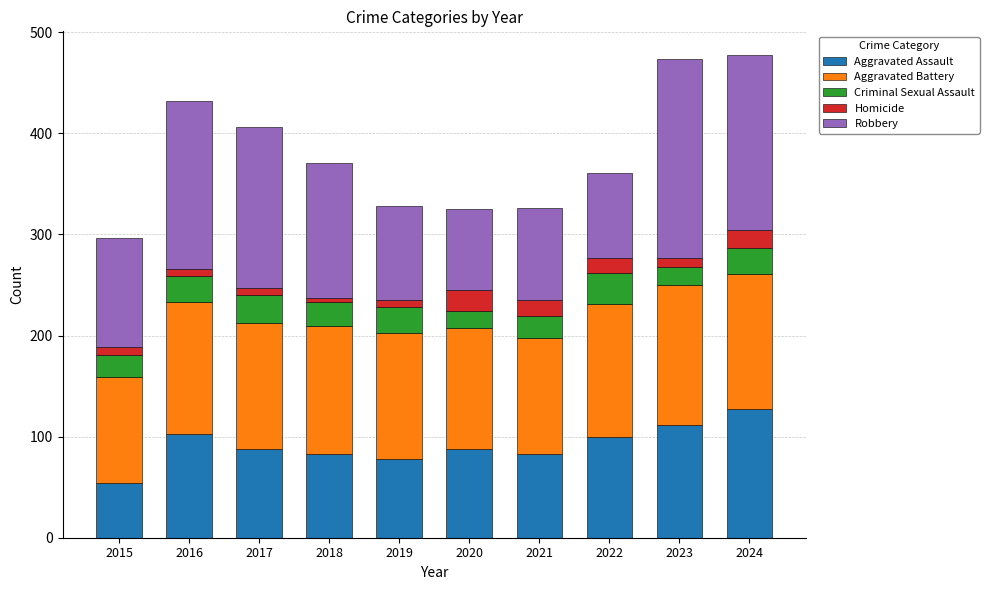

At which label does Aggravated Assault reach its minimum?

2015